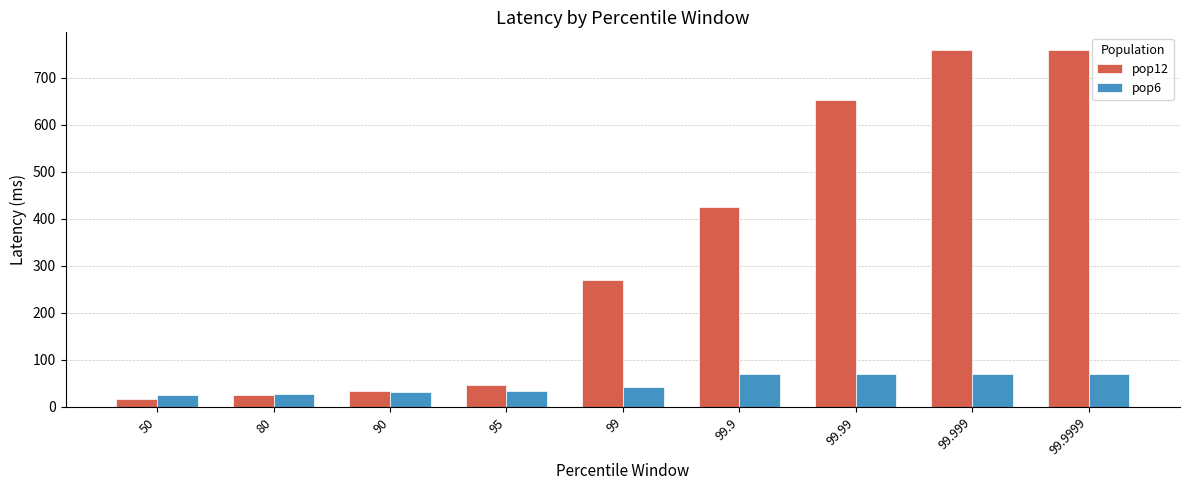

What is the total value across all series at 99.99?

722